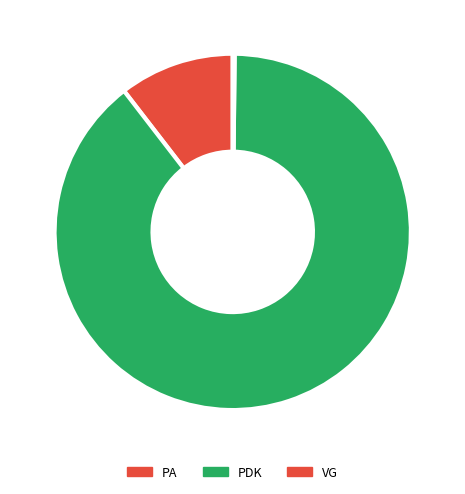

To the nearest percent, what is the average slice percentage?

33%